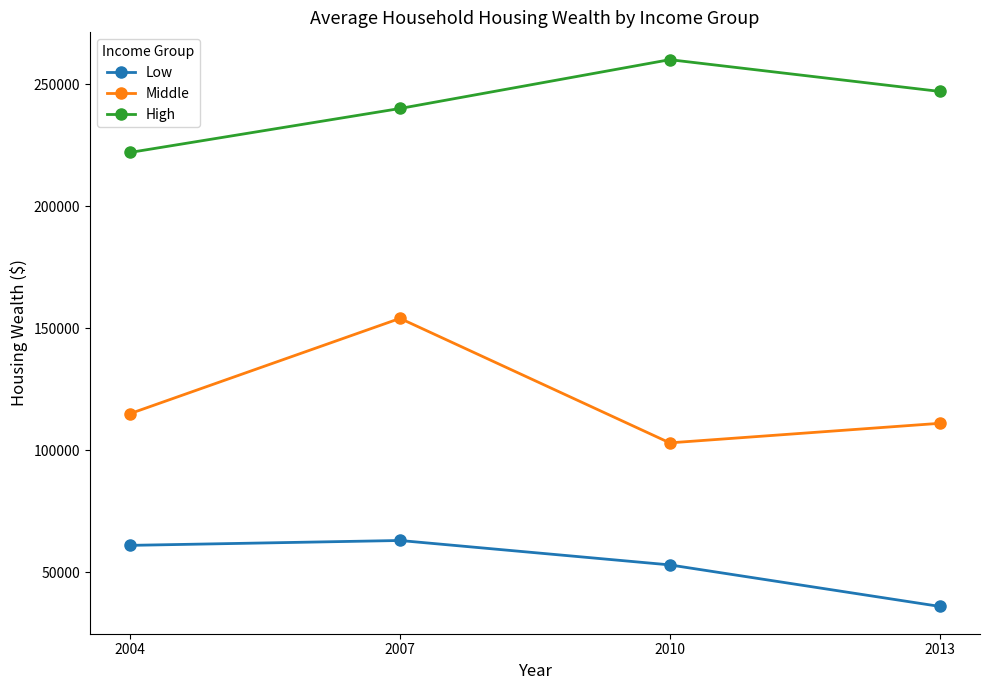

Reading left to right, transcribe all the data shown in this chart.

Low: 2004=61000	2007=63000	2010=53000	2013=36000
Middle: 2004=115000	2007=154000	2010=103000	2013=111000
High: 2004=222000	2007=240000	2010=260000	2013=247000